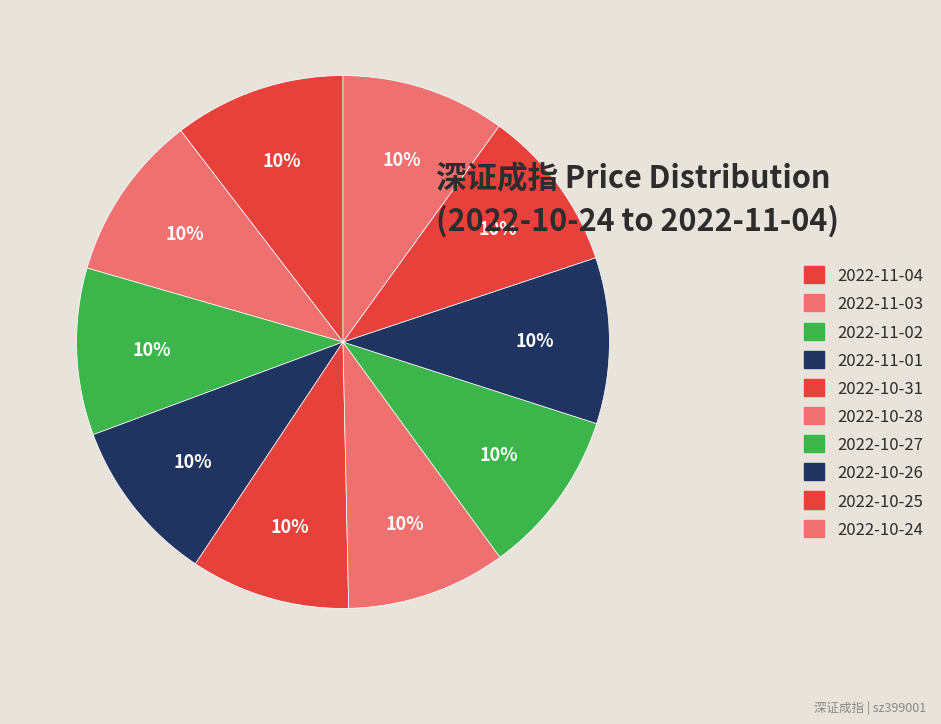

Rank the categories by value from lowest to highest.

2022-10-31, 2022-10-28, 2022-10-25, 2022-10-24, 2022-11-01, 2022-10-27, 2022-10-26, 2022-11-03, 2022-11-02, 2022-11-04